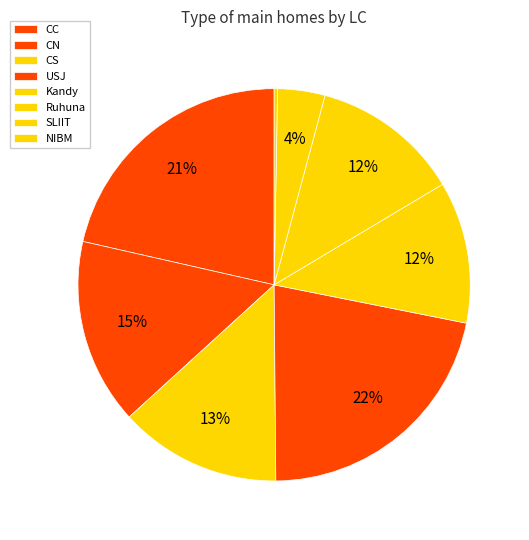

Which has a higher value, CN or Kandy?

CN